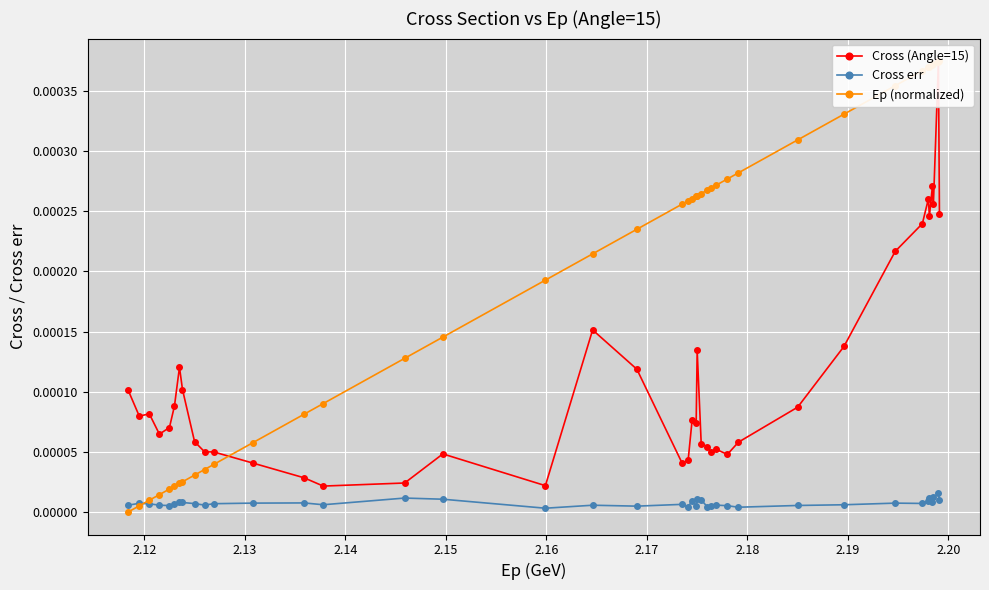

Is the value of Ep (normalized) at 24 greater than the value of Cross (Angle=15) at 23?

Yes